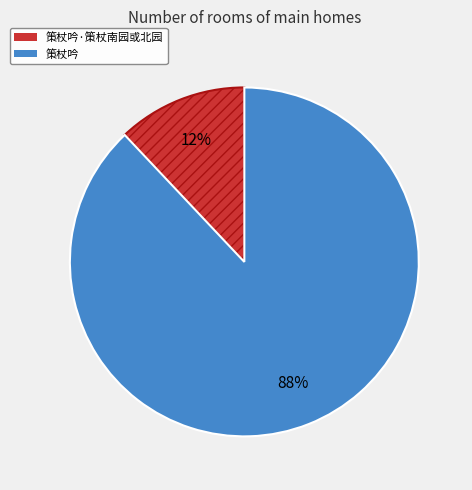

To the nearest percent, what is the combined percentage of 策杖吟 and 策杖吟·策杖南园或北园?

100%